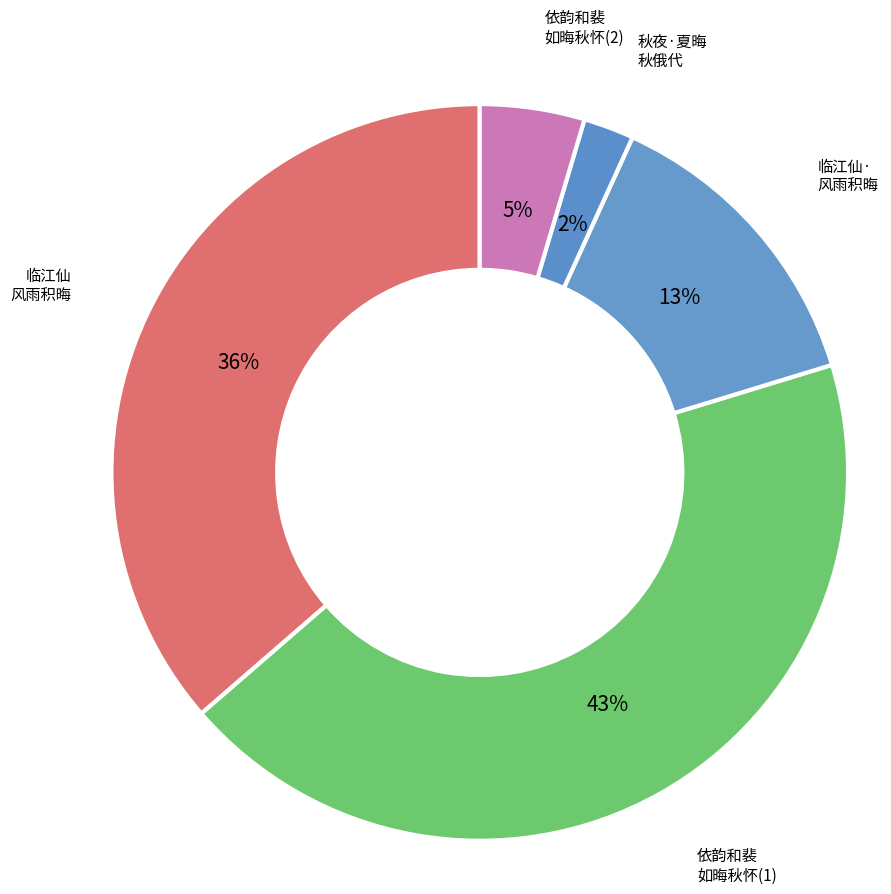

Rank the categories by value from highest to lowest.

依韵和裴如晦秋怀, 临江仙 风雨积晦，秋期不淹，被声依黯, 临江仙·风雨积晦，秋期不淹，被声依黯, 依韵和裴如晦秋怀, 秋夜·夏晦秋俄代